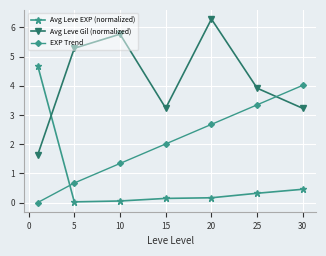

List the series in order of their overall mean, highest first.

Avg Leve Gil (normalized), EXP Trend, Avg Leve EXP (normalized)